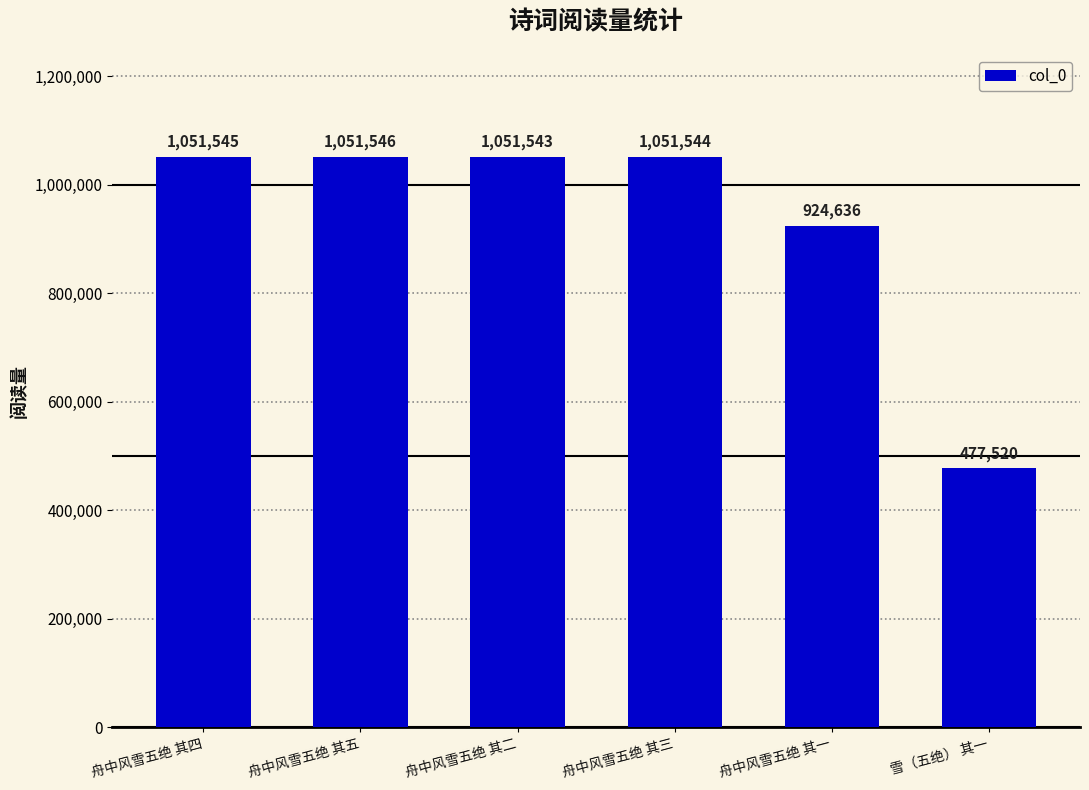

What is the sum of the values at 雪（五绝） 其一 and 舟中风雪五绝 其五?

1529066